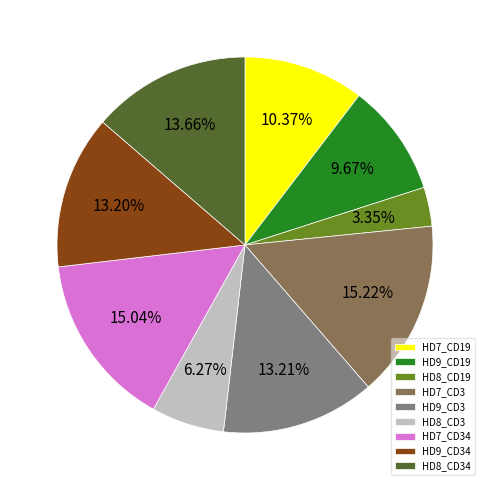

Is HD8_CD34 the majority of the pie?

No